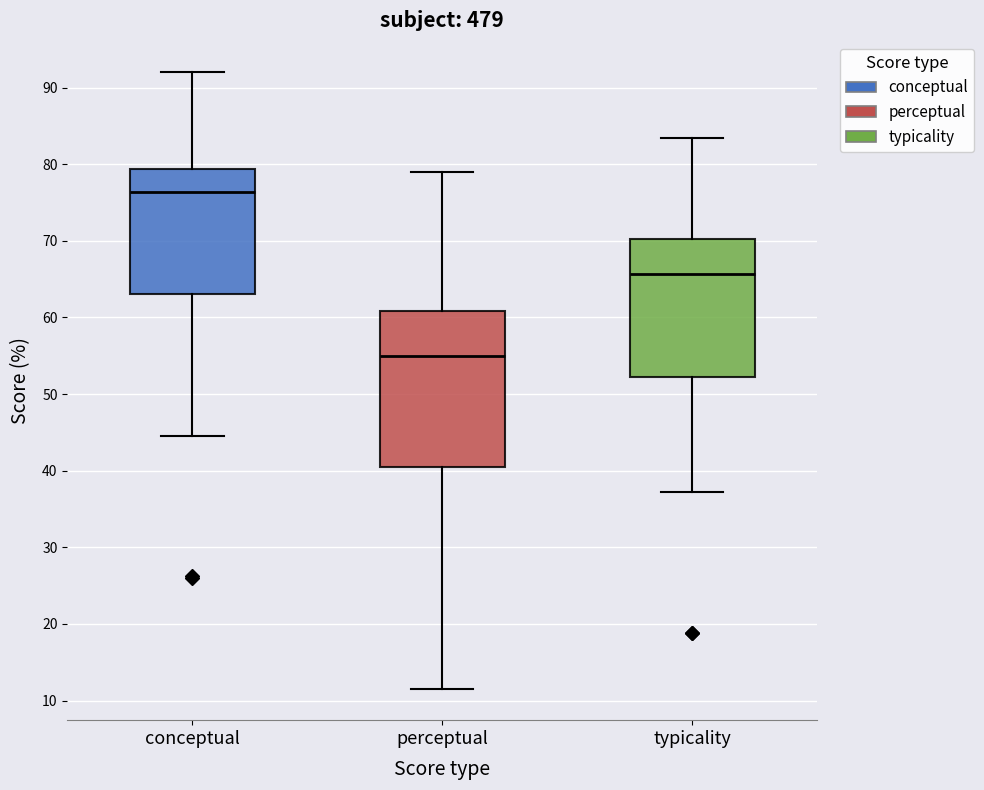

Which box has the lowest median line?

perceptual